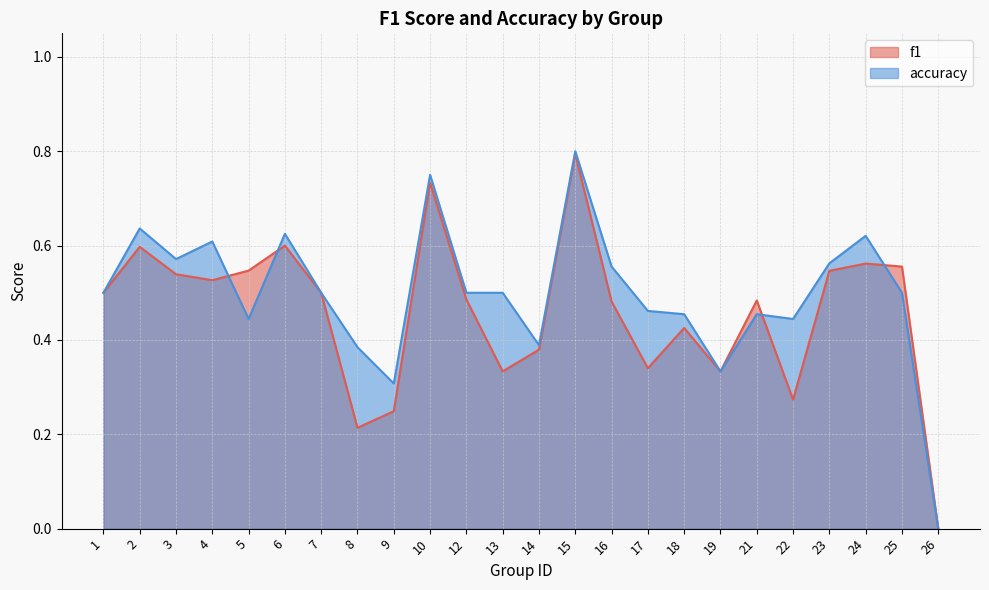

What is the value of the f1 point at the 4th from the left?

0.5